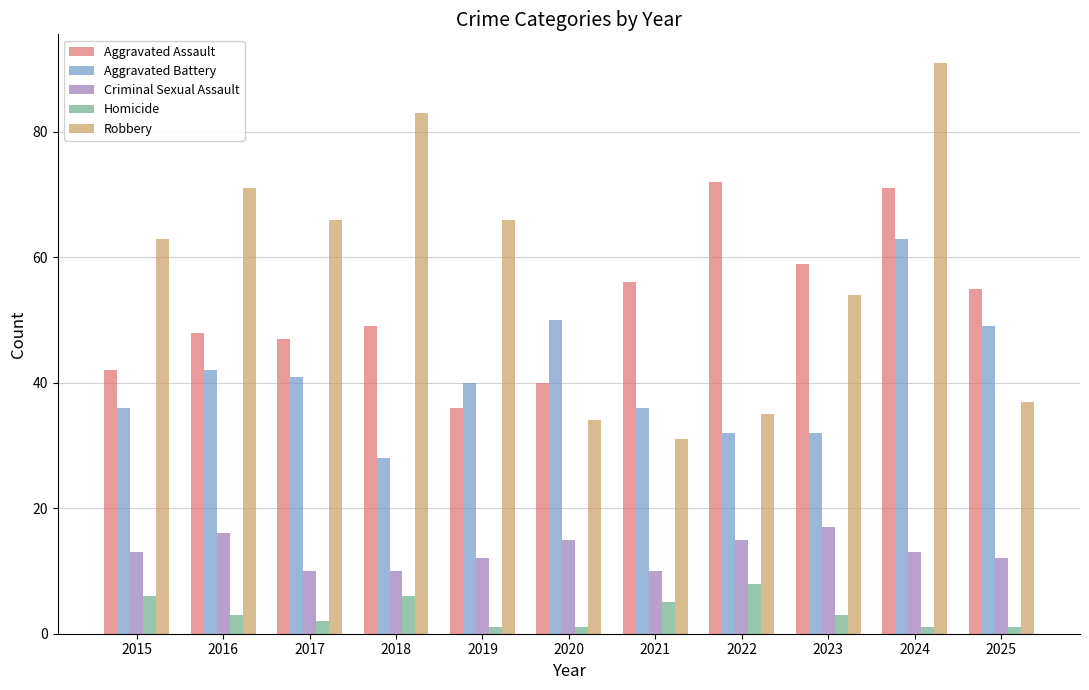

Read the Aggravated Assault value at 2021.

56